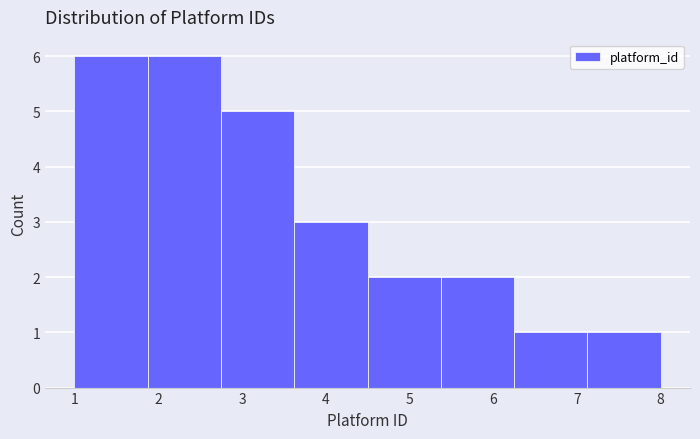

What is the height of the bar covering 1.9 to 2.8 on the x-axis? Neither the bar edges nor the heights are printed on the chart, so give them approximately, as read against the axes.

6